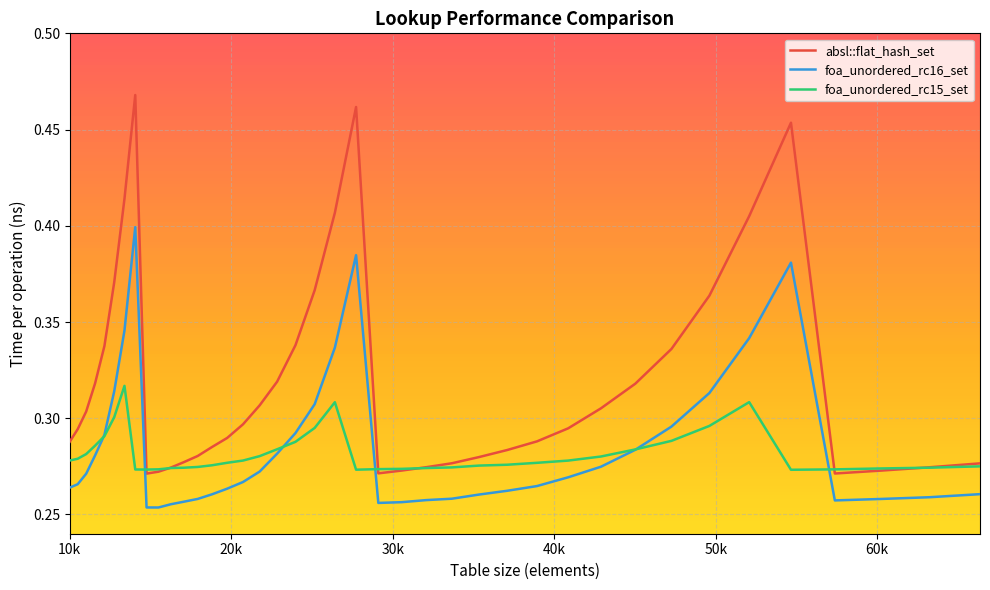

List the series in order of their peak value, lowest first.

foa_unordered_rc15_set, foa_unordered_rc16_set, absl::flat_hash_set